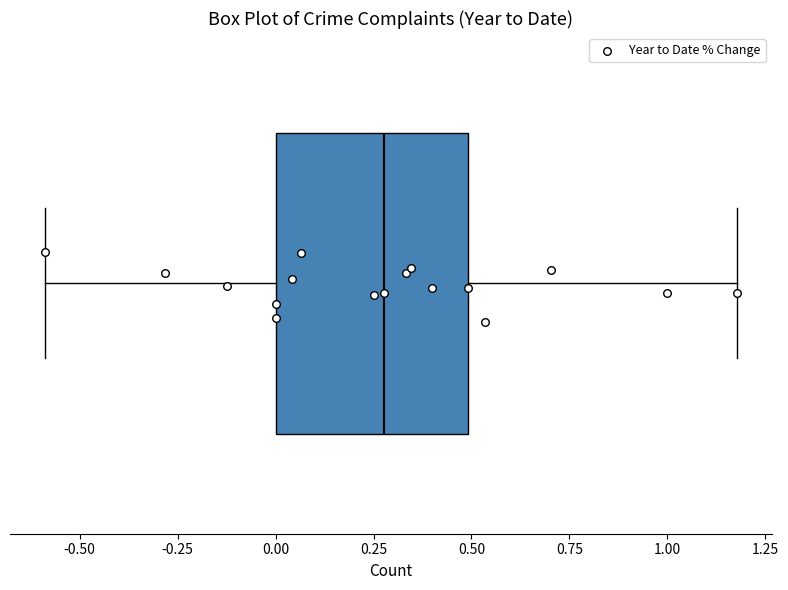

Read this box plot against the x-axis: the position of the median line, the range covered by the box, and the ends of both whiskers. The values are not printed on the chart, so give them approximately, as read against the axis.

median 0.3, box 0.0 to 0.5, whiskers -0.6 to 1.2